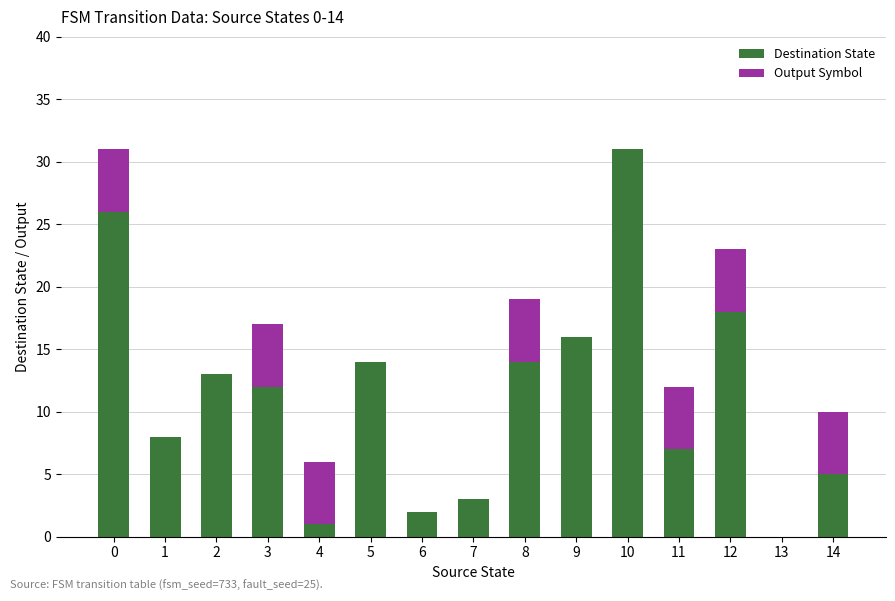

Which category has the highest value in the Destination State series?

10